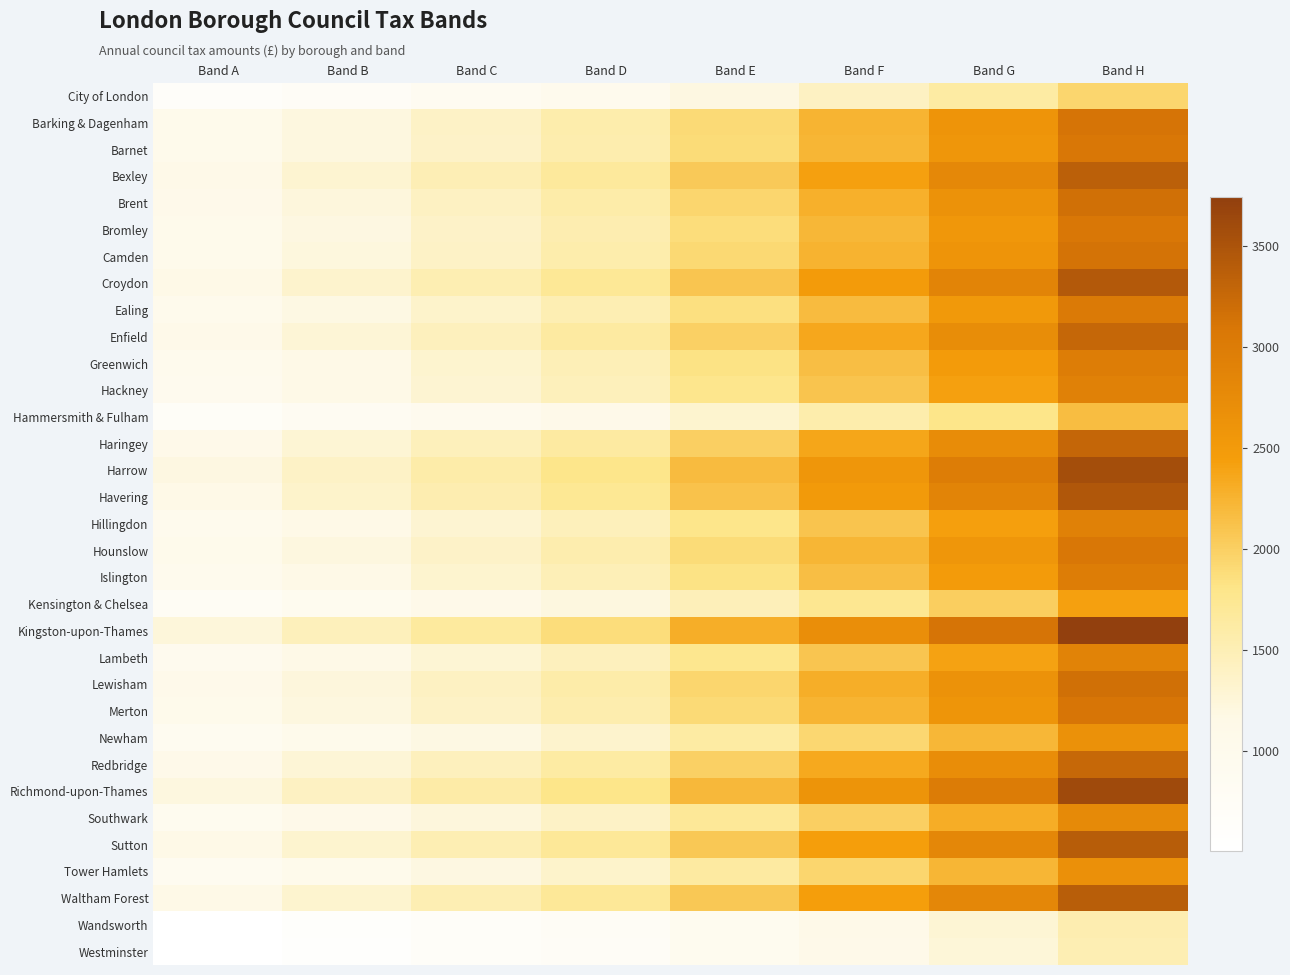

At which category is the sum across all series the highest?

Band H